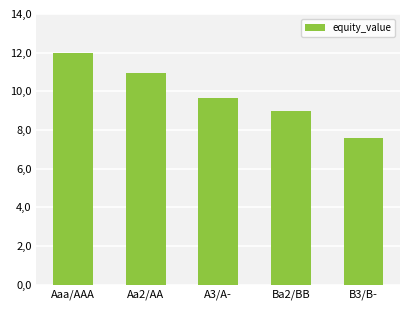

List the labels in order of value, smallest first.

B3/B-, Ba2/BB, A3/A-, Aa2/AA, Aaa/AAA